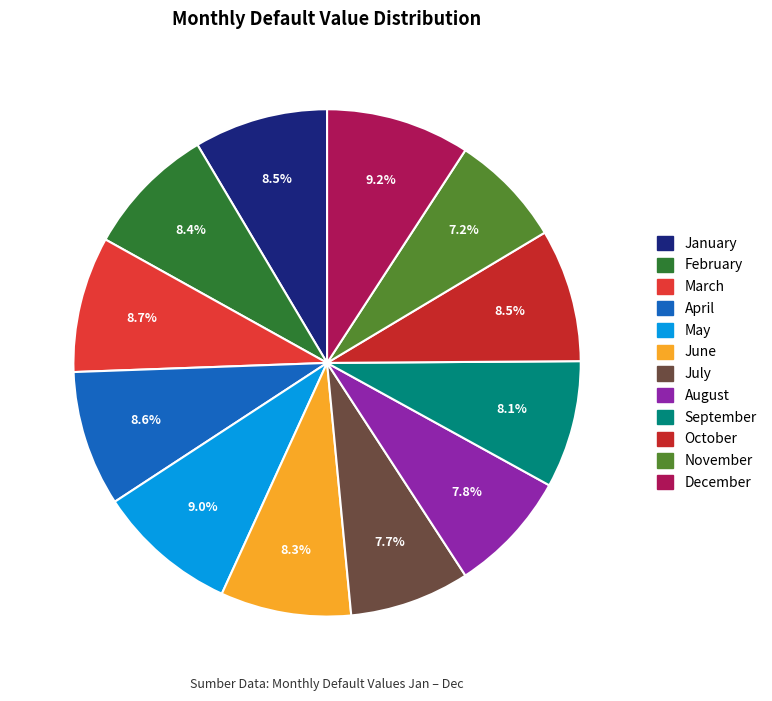

Does February account for over 50% of the chart?

No